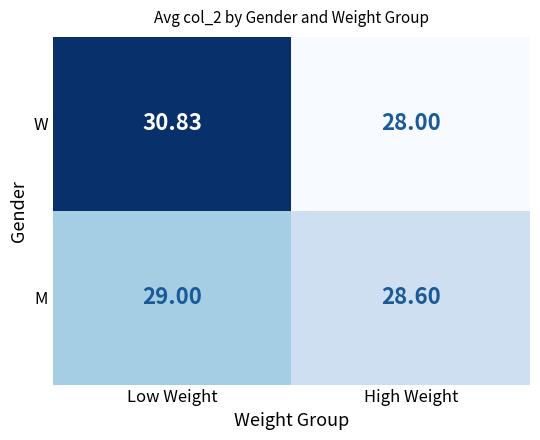

Which series has the largest total across all categories?

W